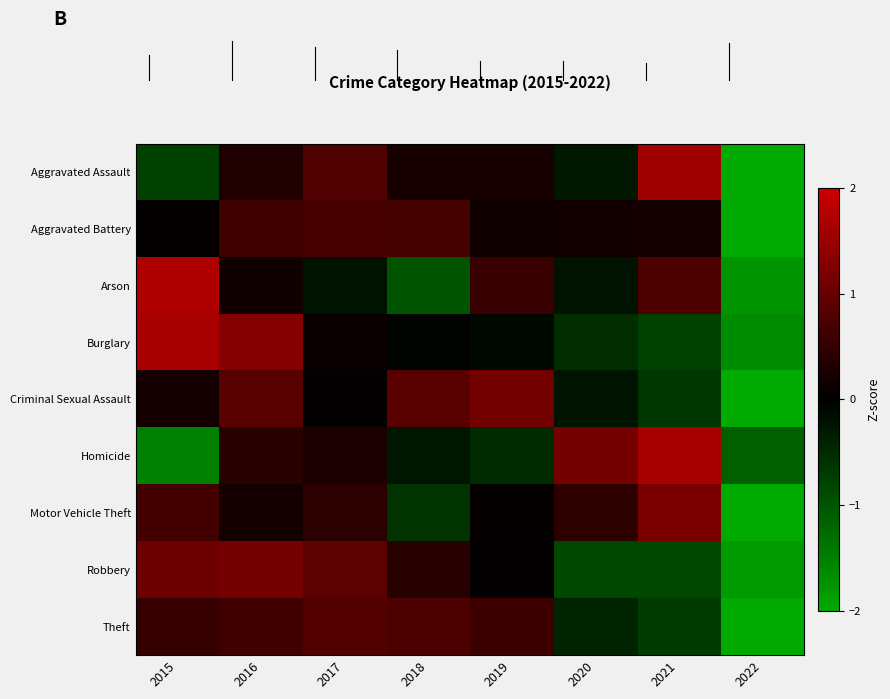

Reading right to left, extract all data points from this chart.

Aggravated Assault: 2022=-2.0	2021=1.6	2020=-0.3	2019=0.2	2018=0.2	2017=0.8	2016=0.3	2015=-0.8
Aggravated Battery: 2022=-2.6	2021=0.2	2020=0.2	2019=0.2	2018=0.7	2017=0.7	2016=0.6	2015=0.1
Arson: 2022=-1.8	2021=0.7	2020=-0.2	2019=0.6	2018=-1.0	2017=-0.2	2016=0.2	2015=1.7
Burglary: 2022=-1.6	2021=-0.8	2020=-0.5	2019=-0.1	2018=-0.0	2017=0.1	2016=1.3	2015=1.6
Criminal Sexual Assault: 2022=-2.2	2021=-0.7	2020=-0.2	2019=1.1	2018=0.9	2017=0.0	2016=0.9	2015=0.2
Homicide: 2022=-1.1	2021=1.6	2020=1.1	2019=-0.5	2018=-0.3	2017=0.3	2016=0.4	2015=-1.5
Motor Vehicle Theft: 2022=-2.3	2021=1.2	2020=0.4	2019=0.0	2018=-0.6	2017=0.4	2016=0.2	2015=0.6
Robbery: 2022=-1.8	2021=-0.8	2020=-0.8	2019=0.0	2018=0.4	2017=0.9	2016=1.1	2015=1.0
Theft: 2022=-2.2	2021=-0.7	2020=-0.4	2019=0.6	2018=0.8	2017=0.8	2016=0.6	2015=0.5